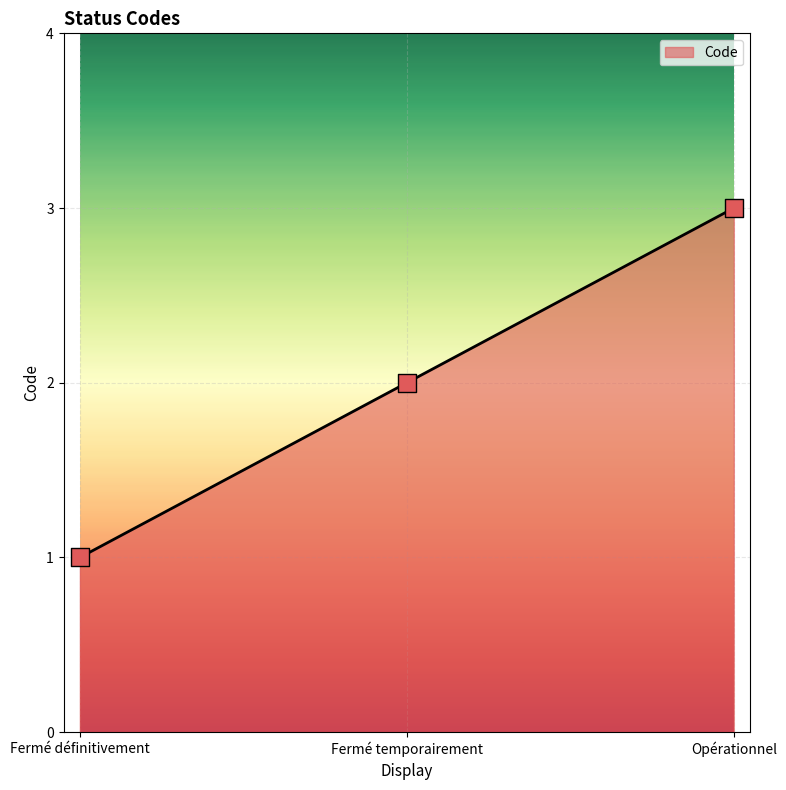

What is the ratio of the value at Opérationnel to the value at Fermé définitivement?

3.0